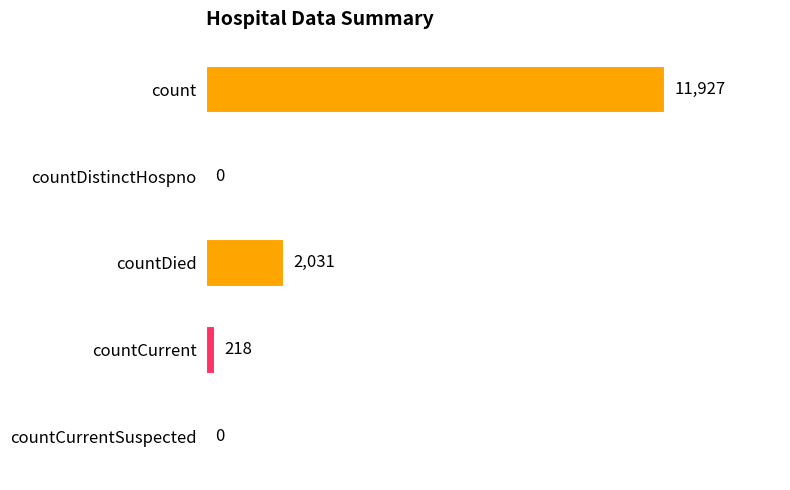

Is it true that the value at countCurrent is 218?

True